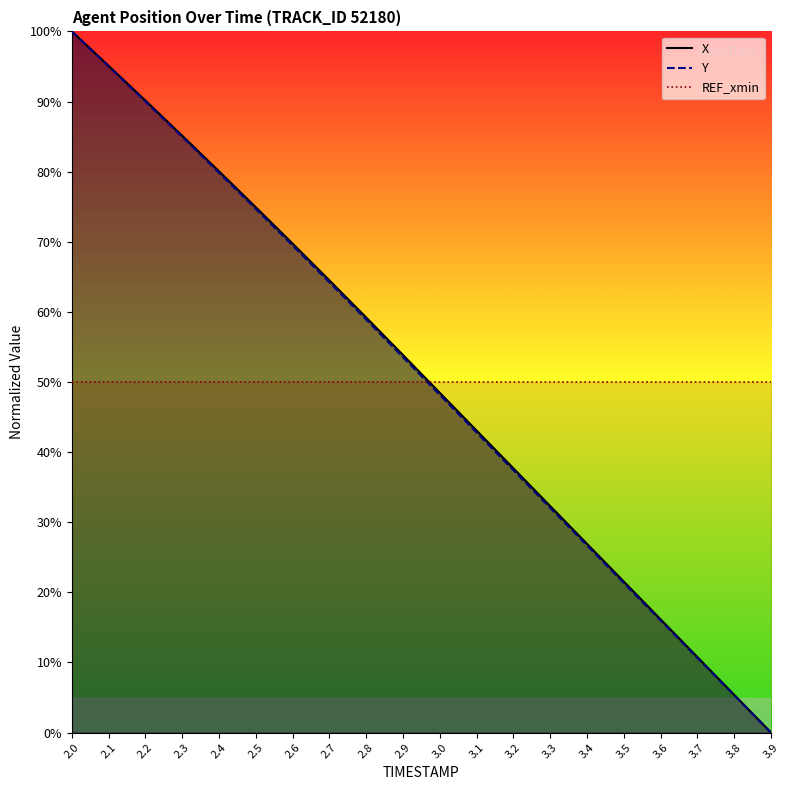

True or false: Y and X cross at least once.

False